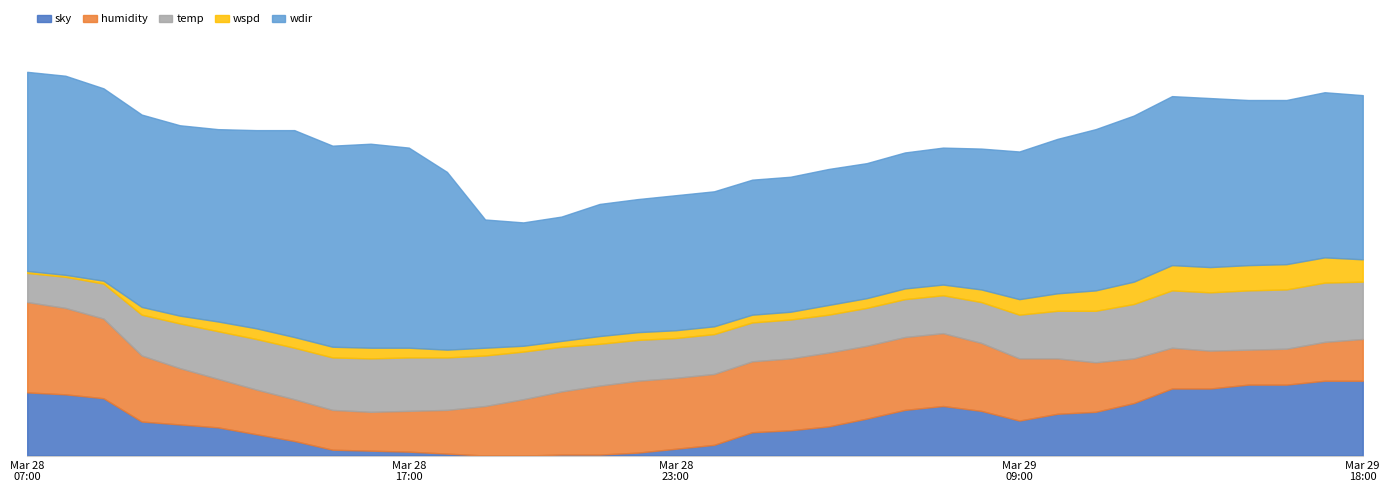

What is the label of the 36th point from the left?

2016-03-29 18:00